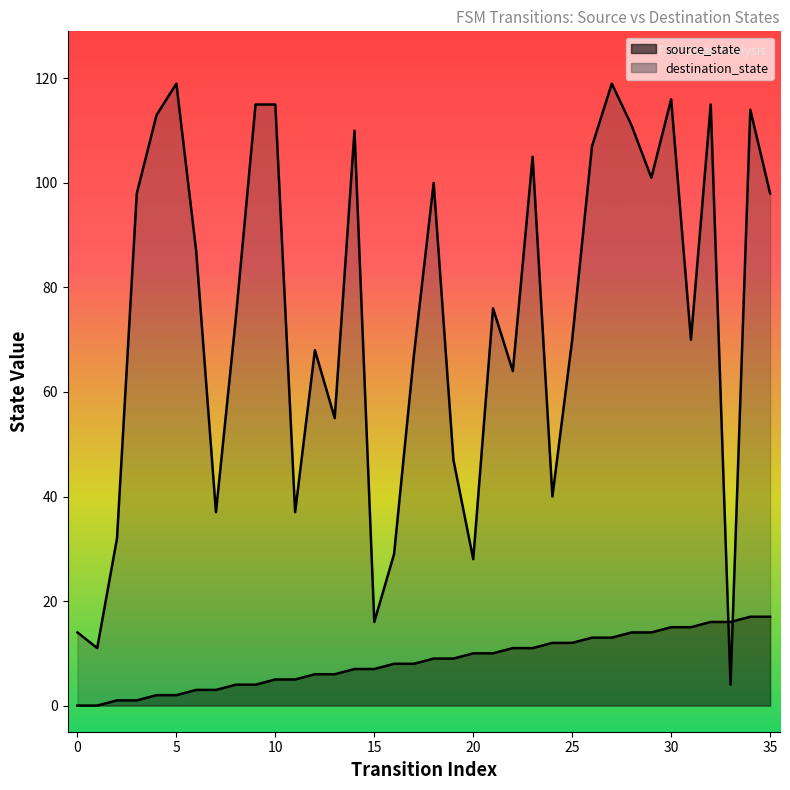

How many lines are shown in the chart?

2